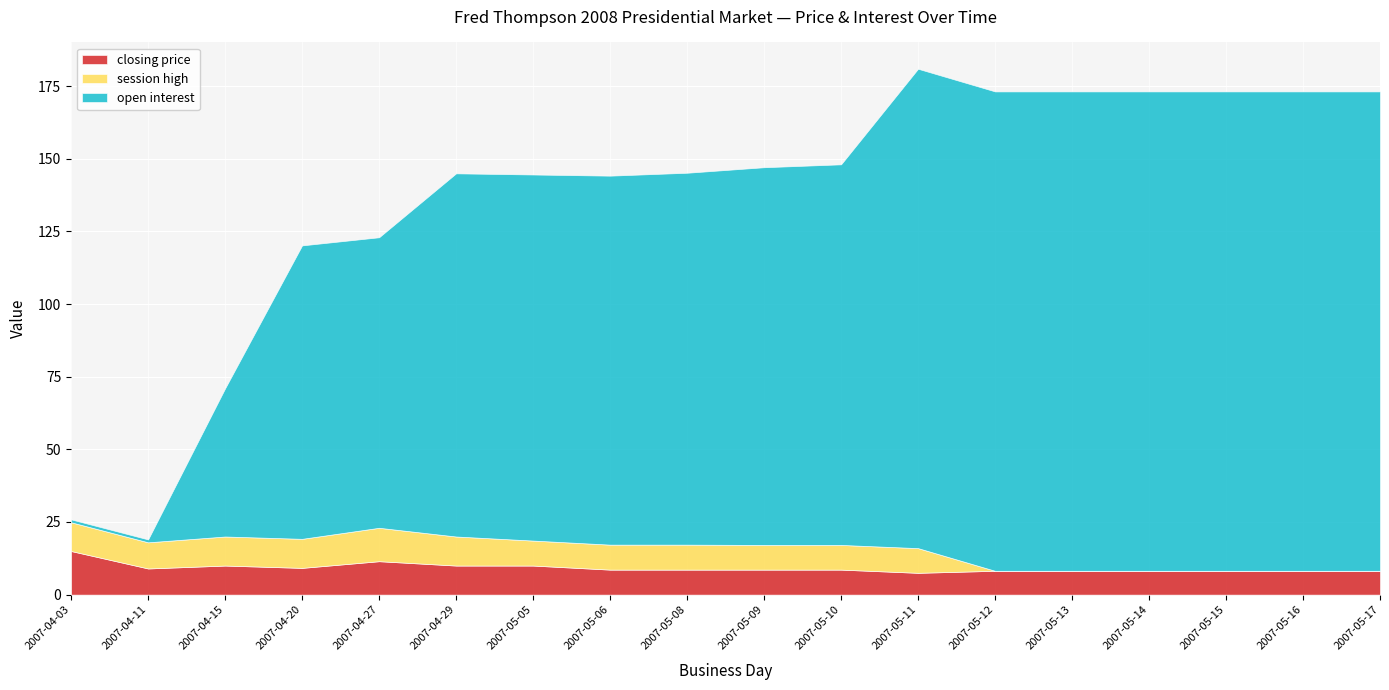

How many lines are shown in the chart?

3